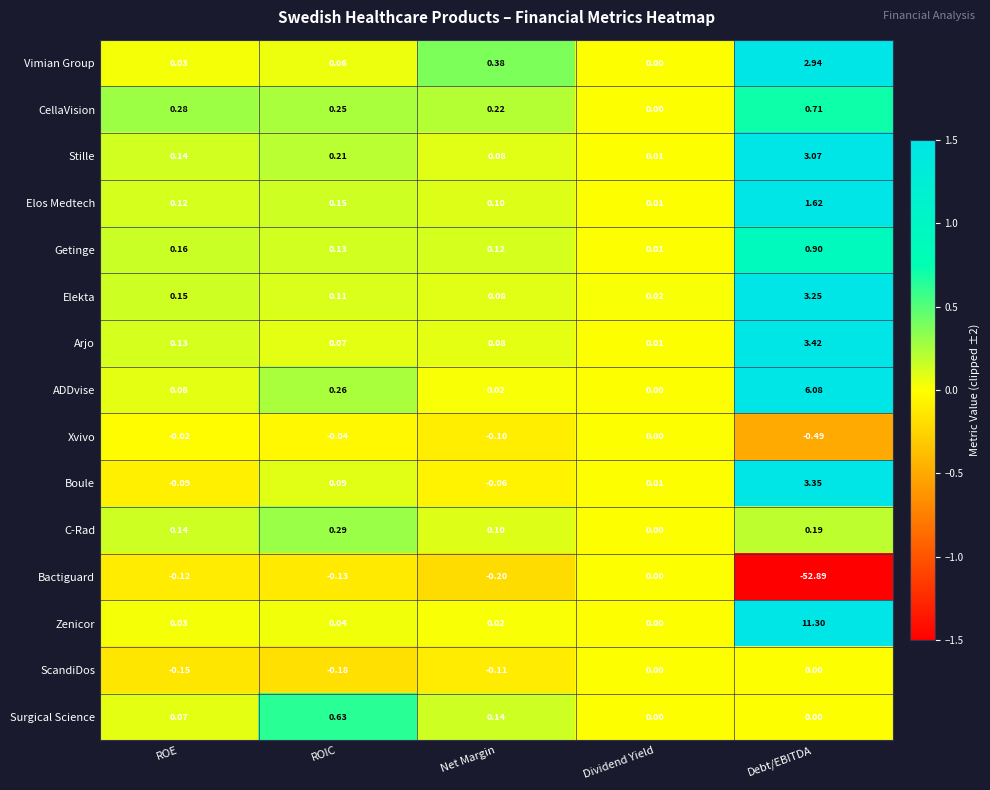

Rank the categories by Bactiguard value from highest to lowest.

Dividend Yield, ROE, ROIC, Net Margin, Debt/EBITDA